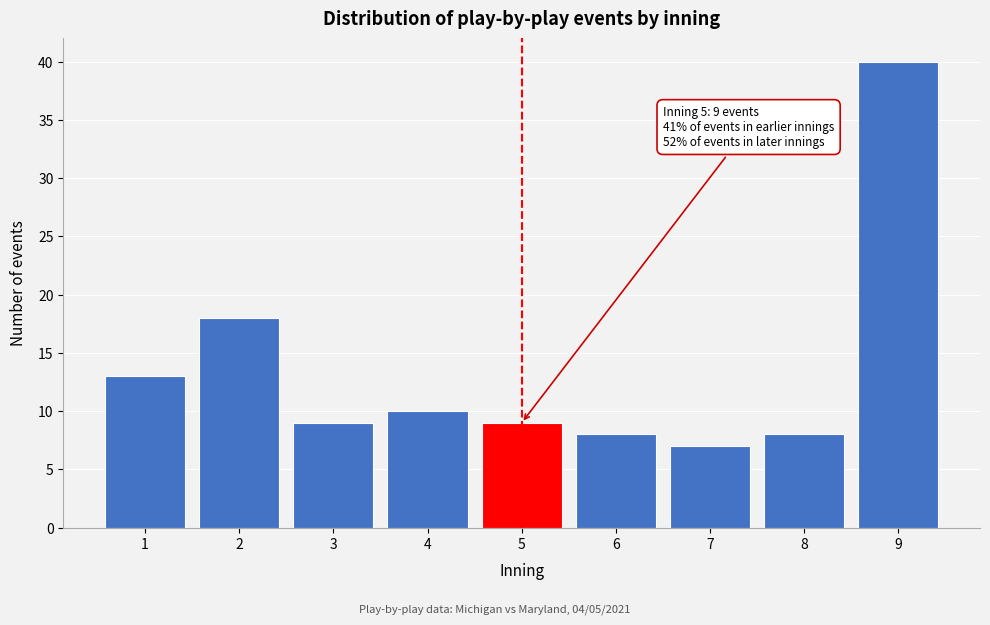

Reading left to right, list all the values displayed in this chart.

13	18	9	10	9	8	7	8	40